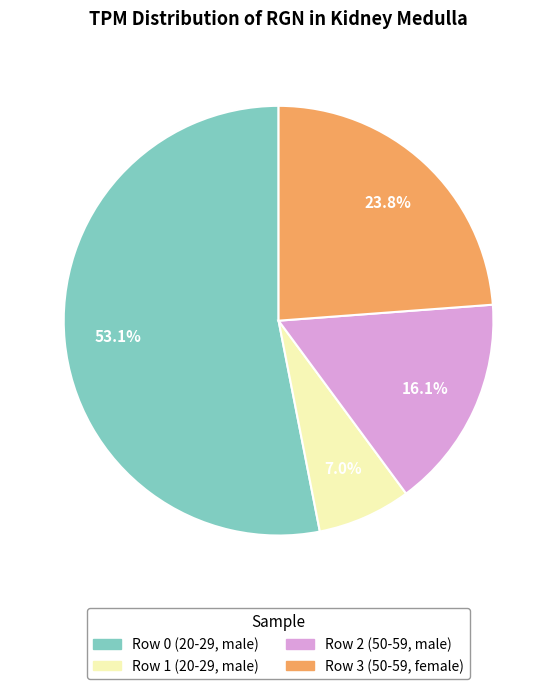

What percentage is NOT represented by Row 3 (50-59, female)?

76.2%